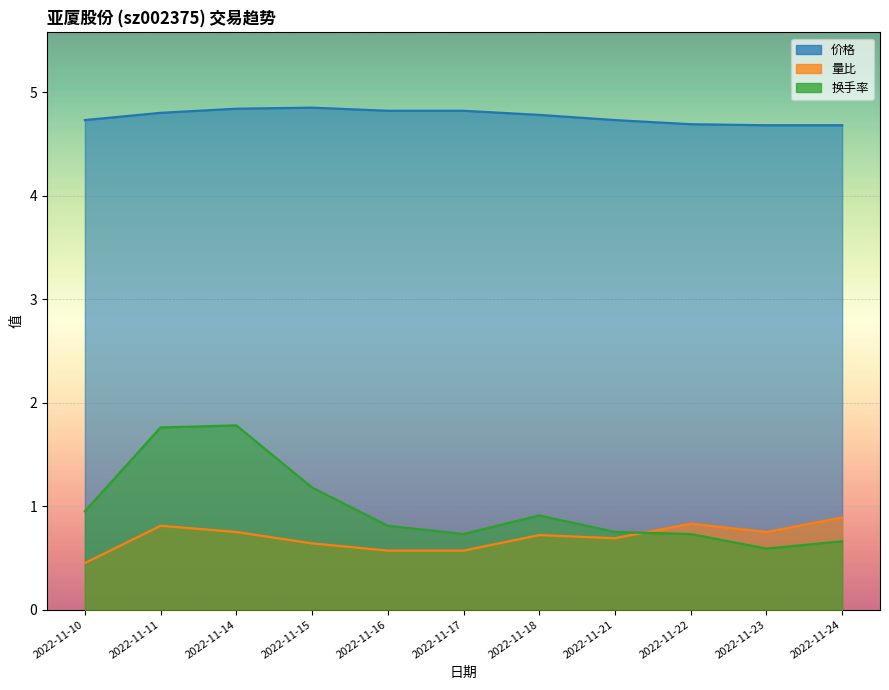

What is the value of the 价格 point at the 10th from the left?

4.7